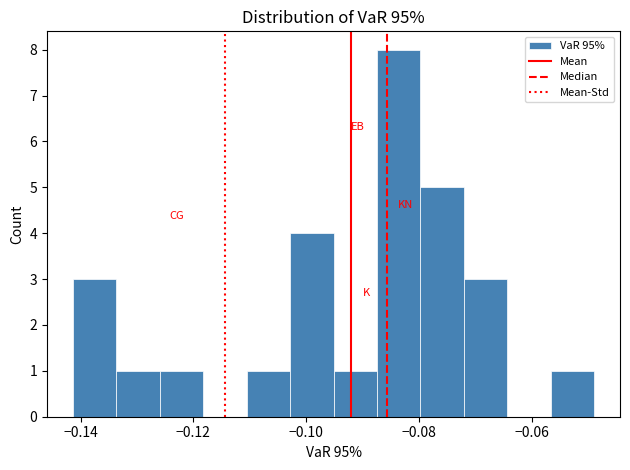

Read against the x-axis, roughly where is the centre of the tallest bar?

-0.084